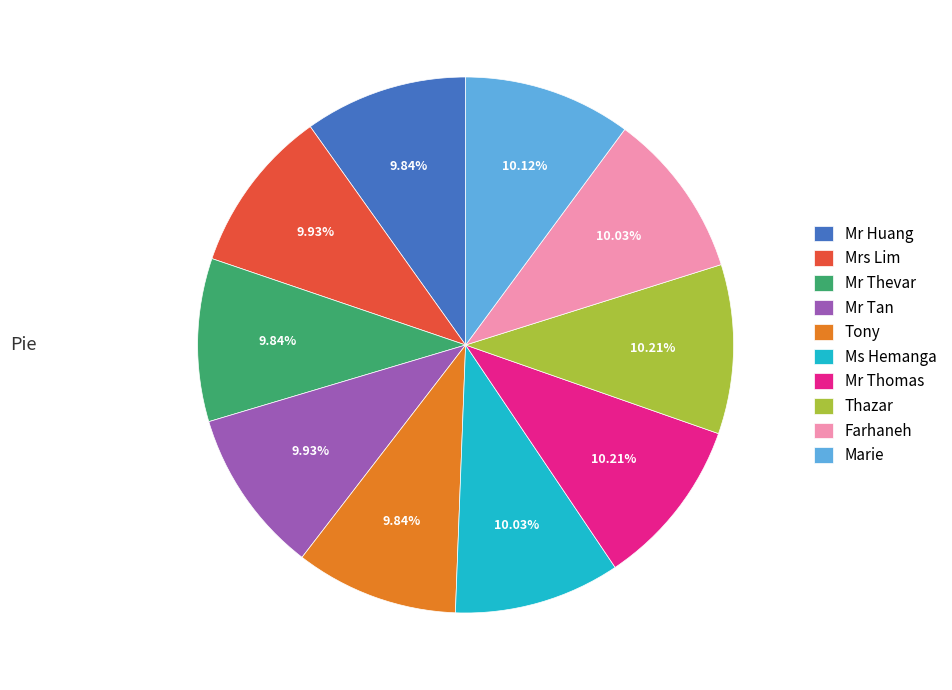

How many slices are in this pie chart?

10